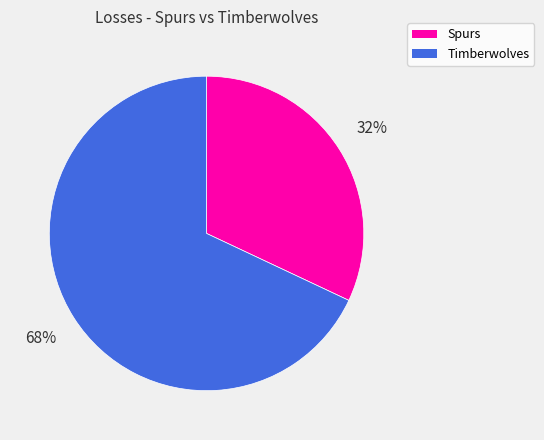

What percentage is the Spurs slice, to the nearest percent?

32%